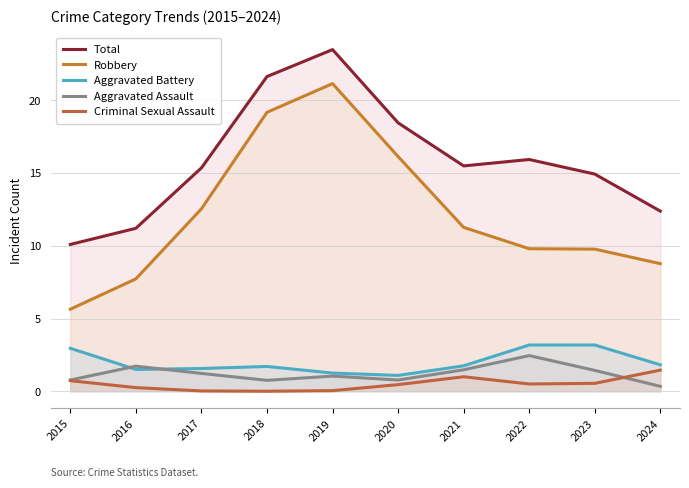

Does the chart have visible grid lines?

Yes